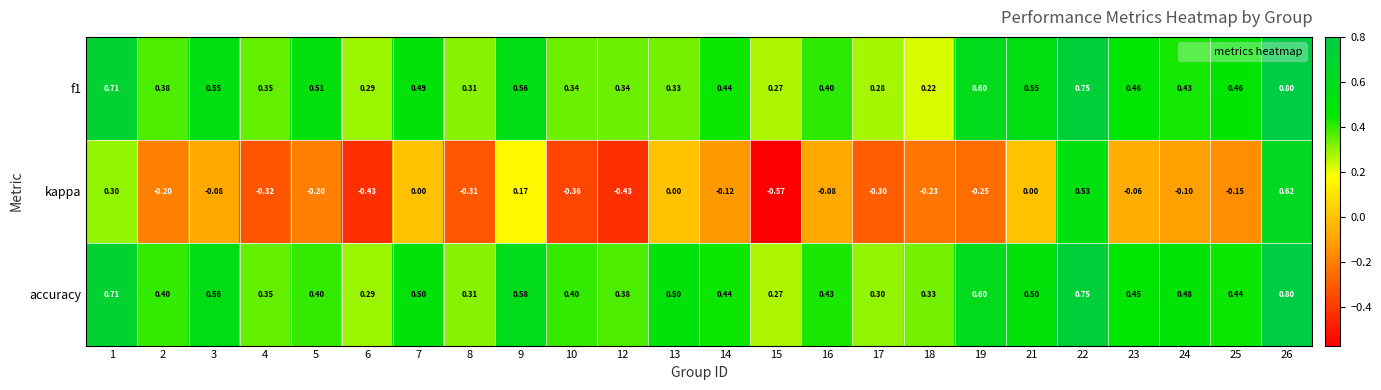

Which series changed the most between 4 and 12?

kappa